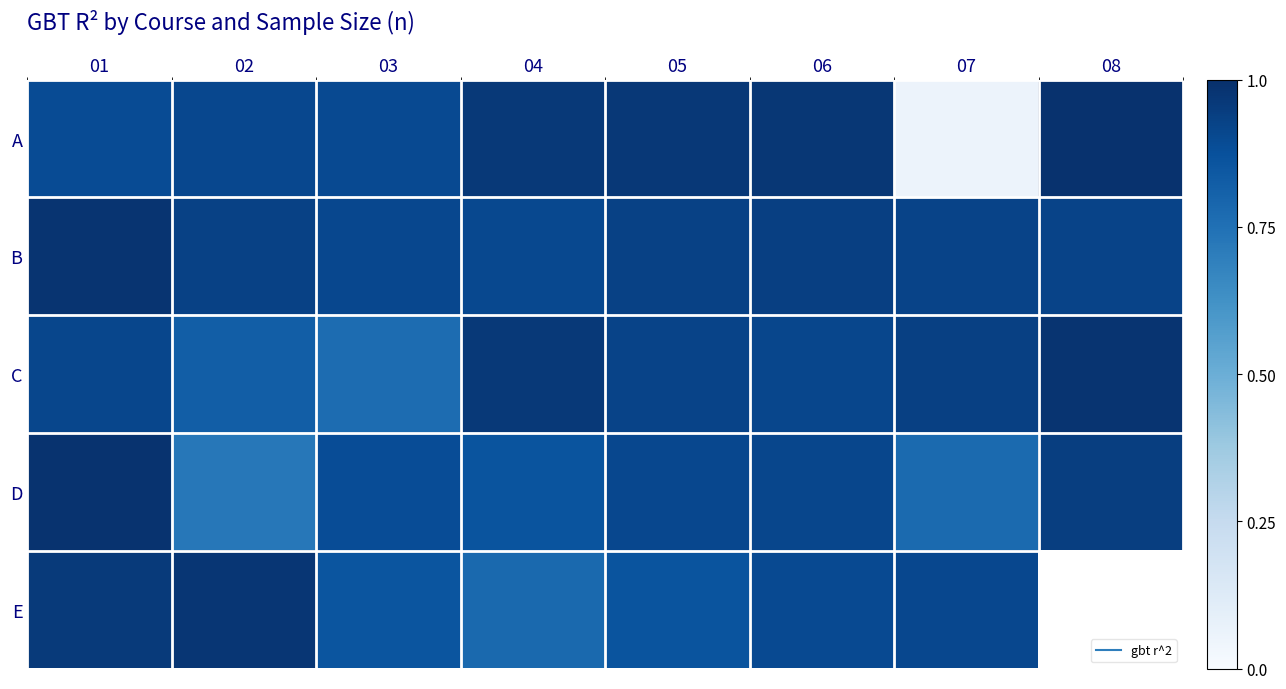

True or false: D has a value of 0.9 at 03.

True